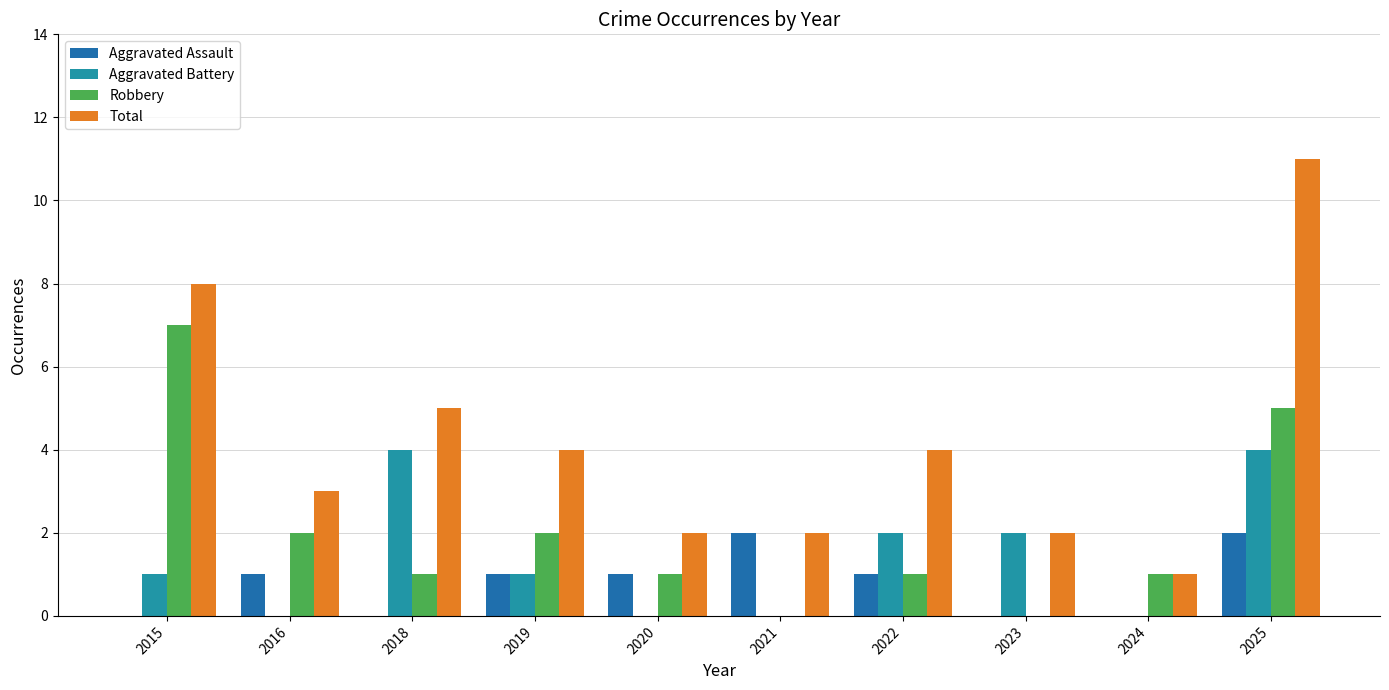

What is the value of the Aggravated Assault bar at the 6th from the left?

2